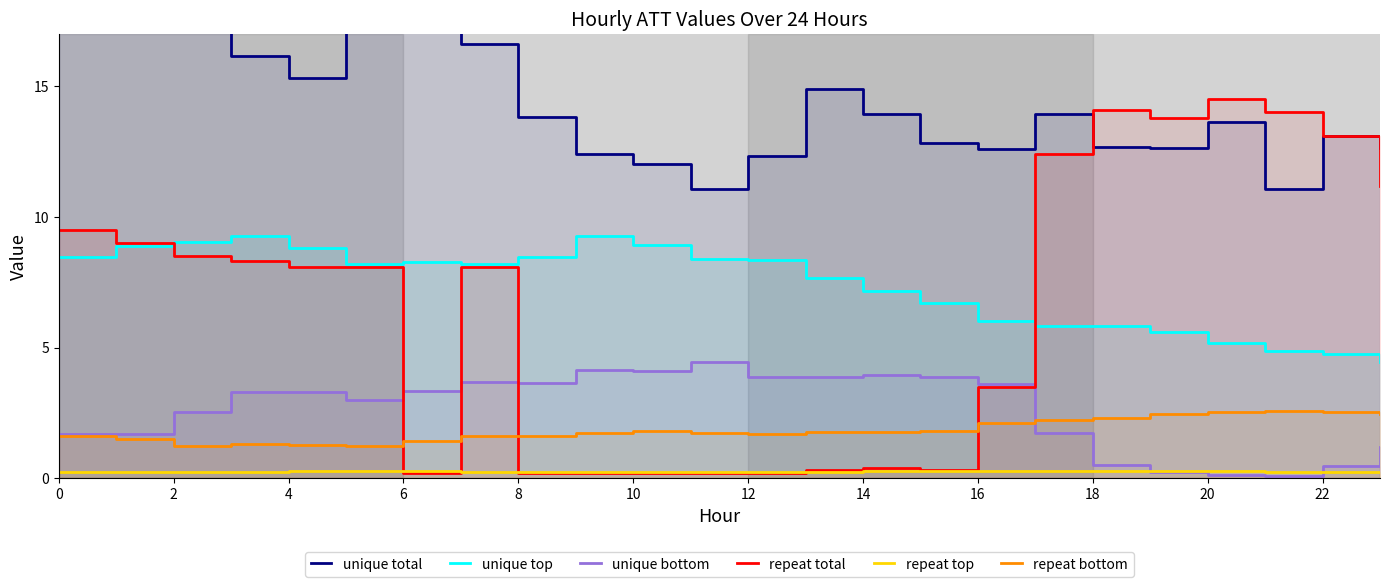

Does the chart display data point markers on the line(s)?

No